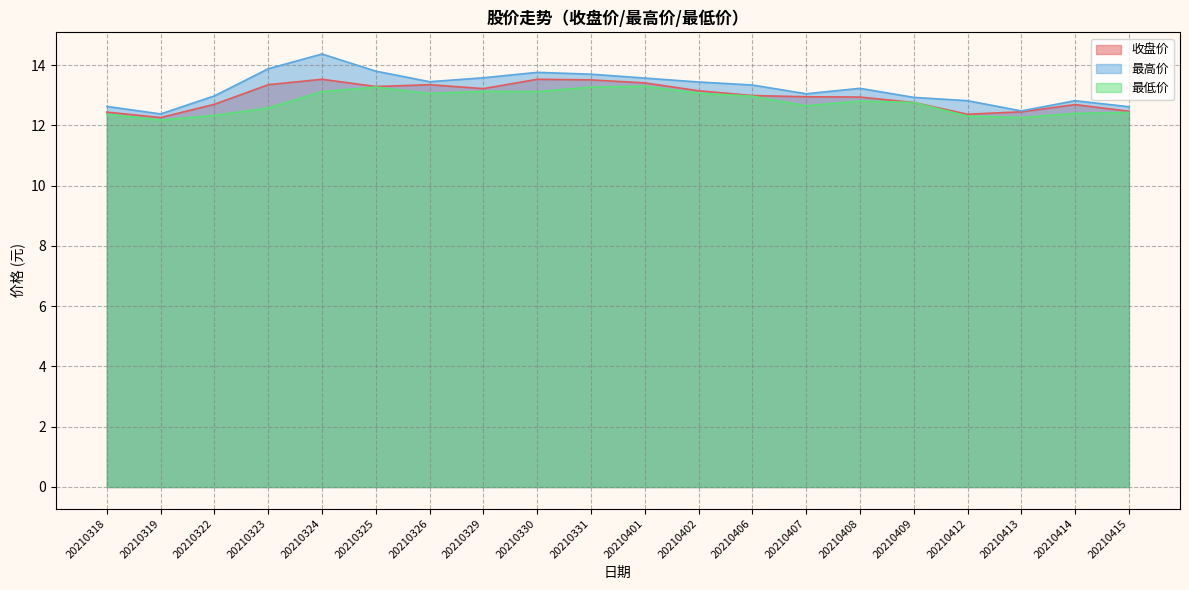

What is the total value across all series at 20210413?

37.2